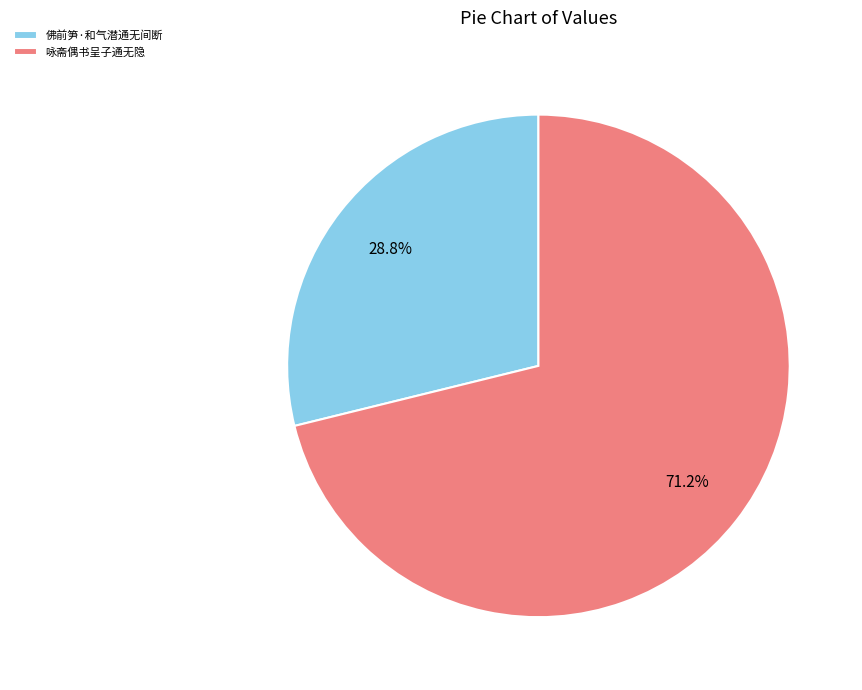

How many segments does this pie chart have?

2